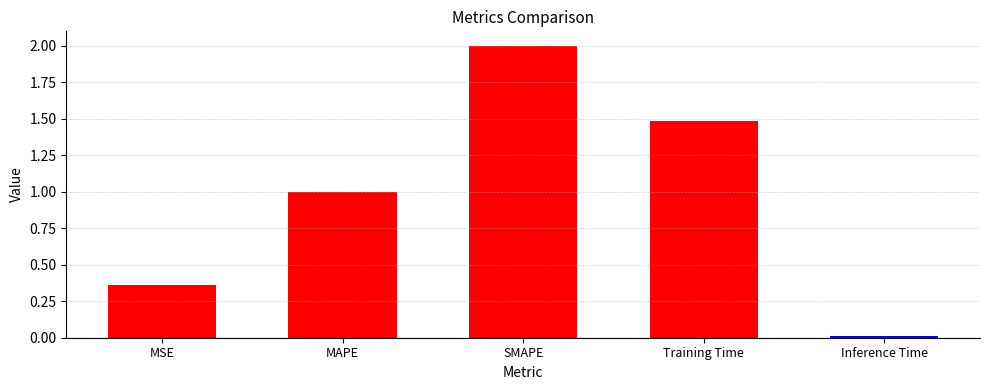

How many categories are shown in the chart?

5